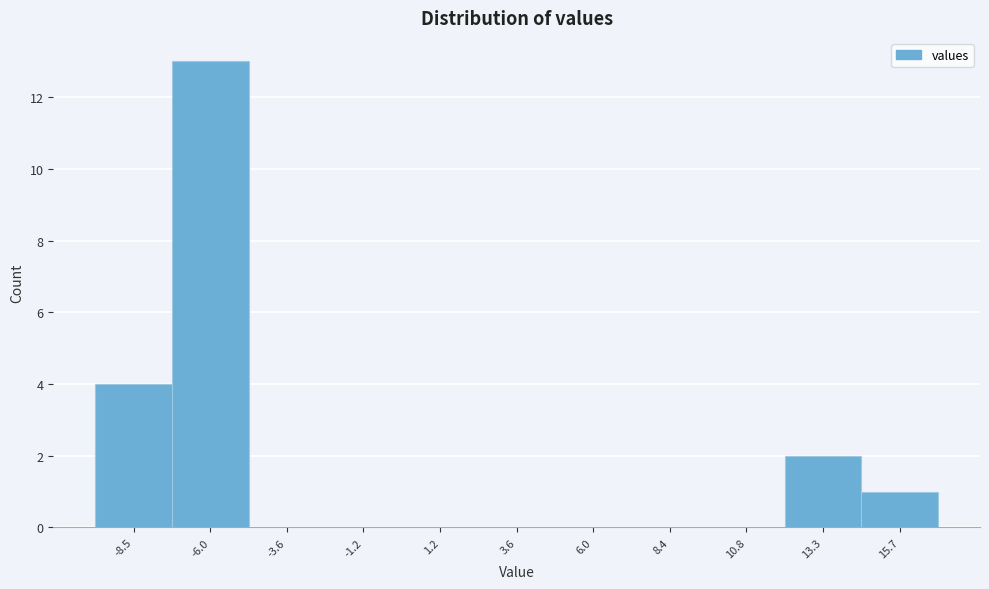

Reading left to right, transcribe all the data shown in this chart.

-8.5=4	-6.0=13	-3.6=0	-1.2=0	1.2=0	3.6=0	6.0=0	8.4=0	10.8=0	13.3=2	15.7=1